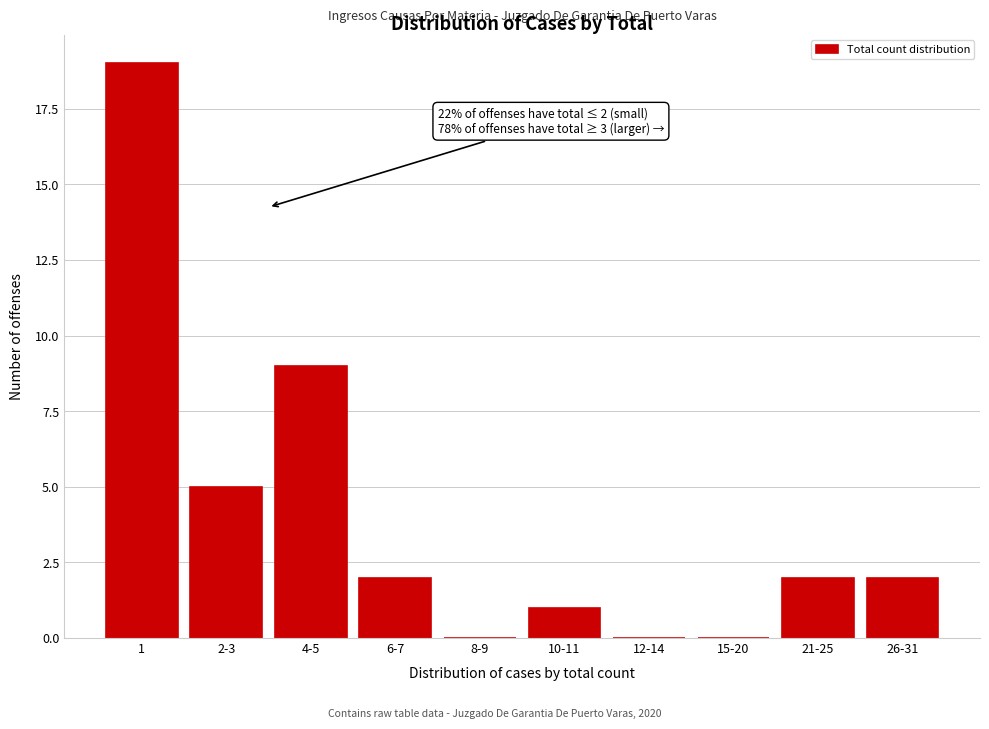

Reading left to right, list all the values displayed in this chart.

1=19	2-3=5	4-5=9	6-7=2	8-9=0	10-11=1	12-14=0	15-20=0	21-25=2	26-31=2